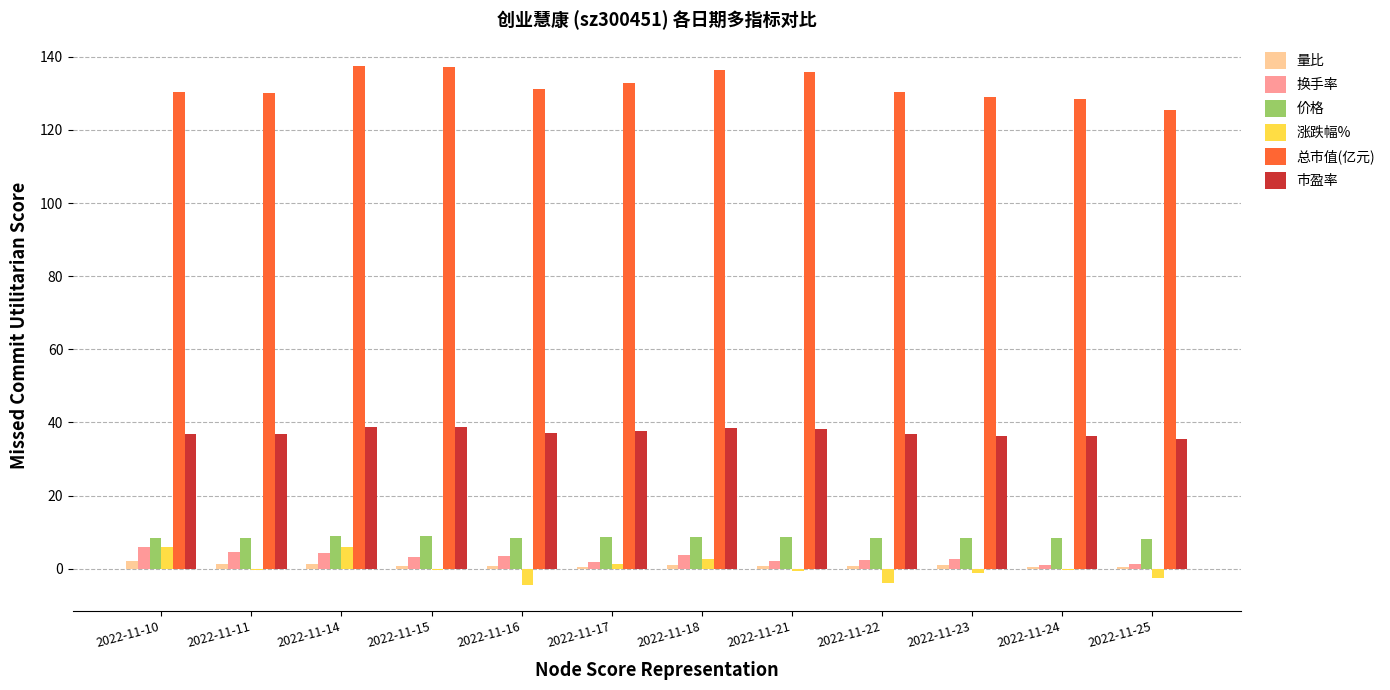

Which series has the largest total across all categories?

总市值(亿元)